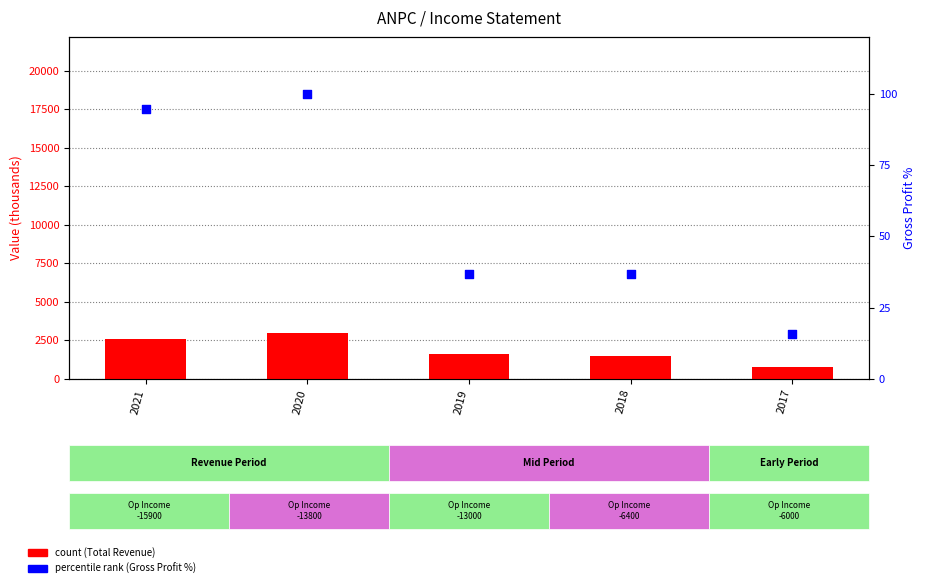

Which series contains the highest Y value?

Total Revenue